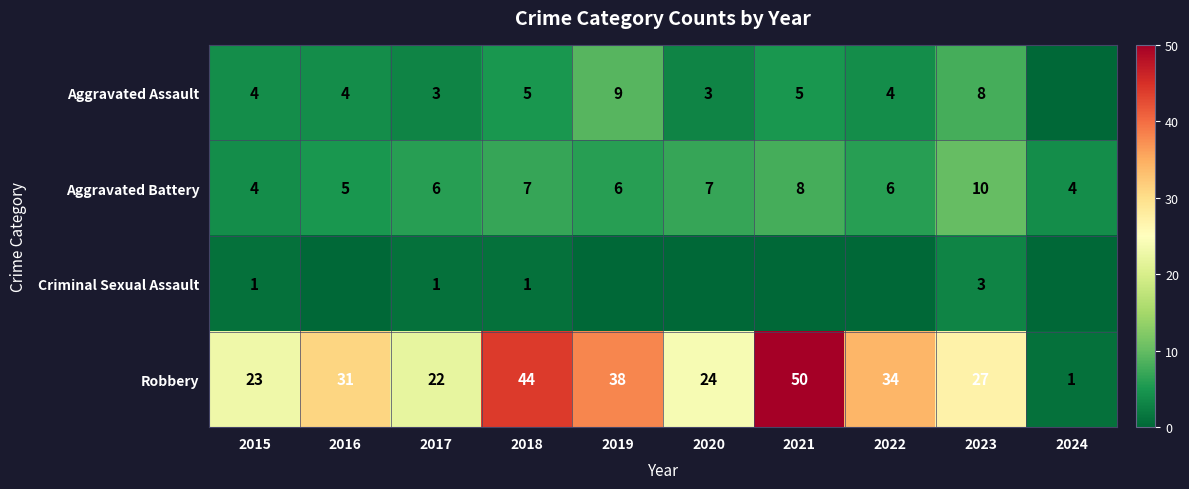

At how many categories does at least one series exceed 4?

9